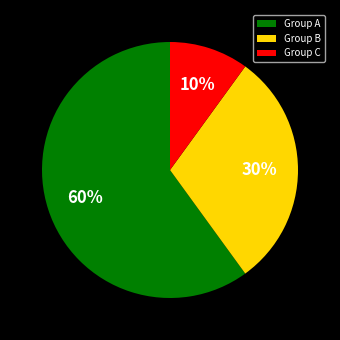

Between Group A and Group C, which is larger?

Group A